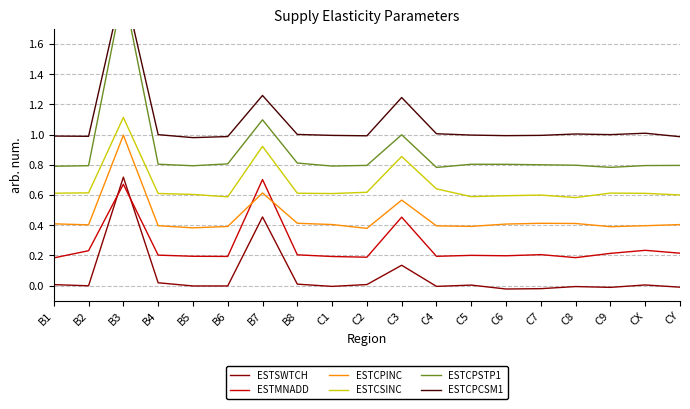

True or false: ESTCPINC has a value of 0.5 at C5.

False